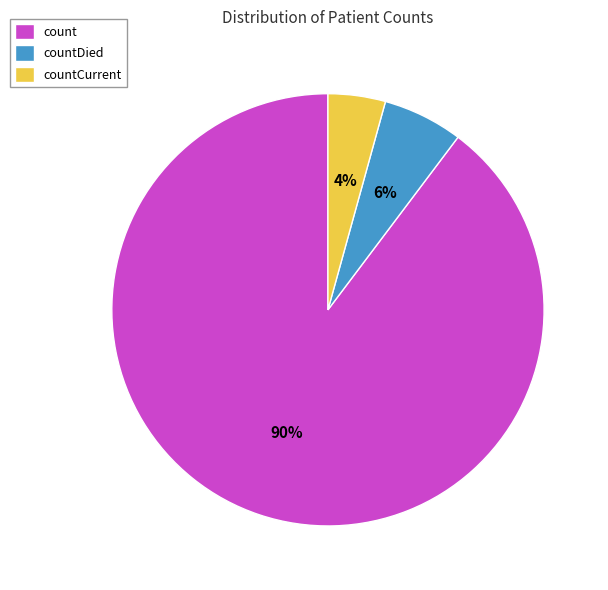

How many slices are in this pie chart?

3